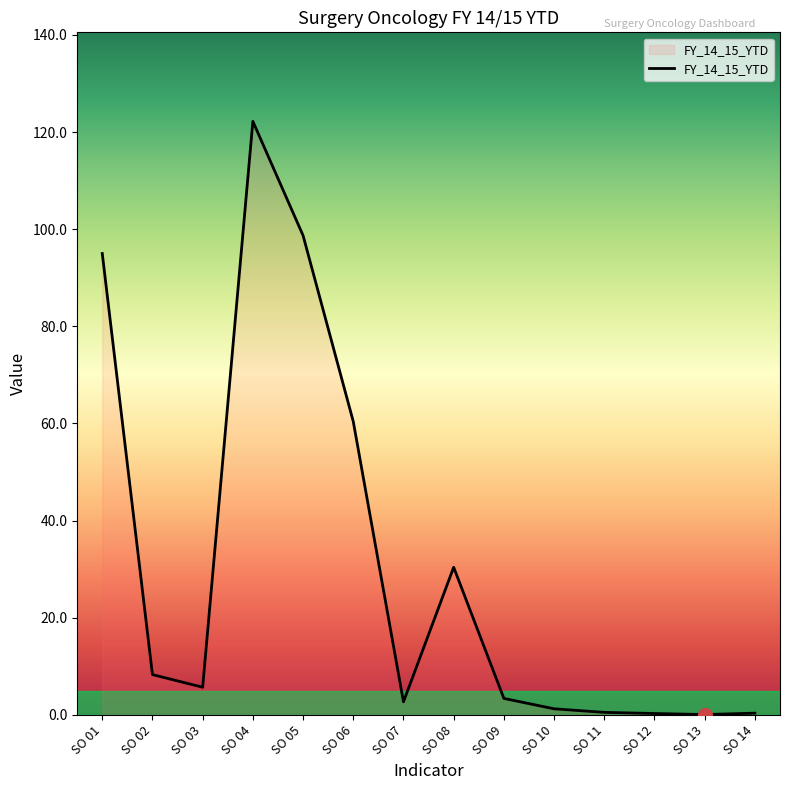

What is the difference between the maximum and minimum values?

122.1